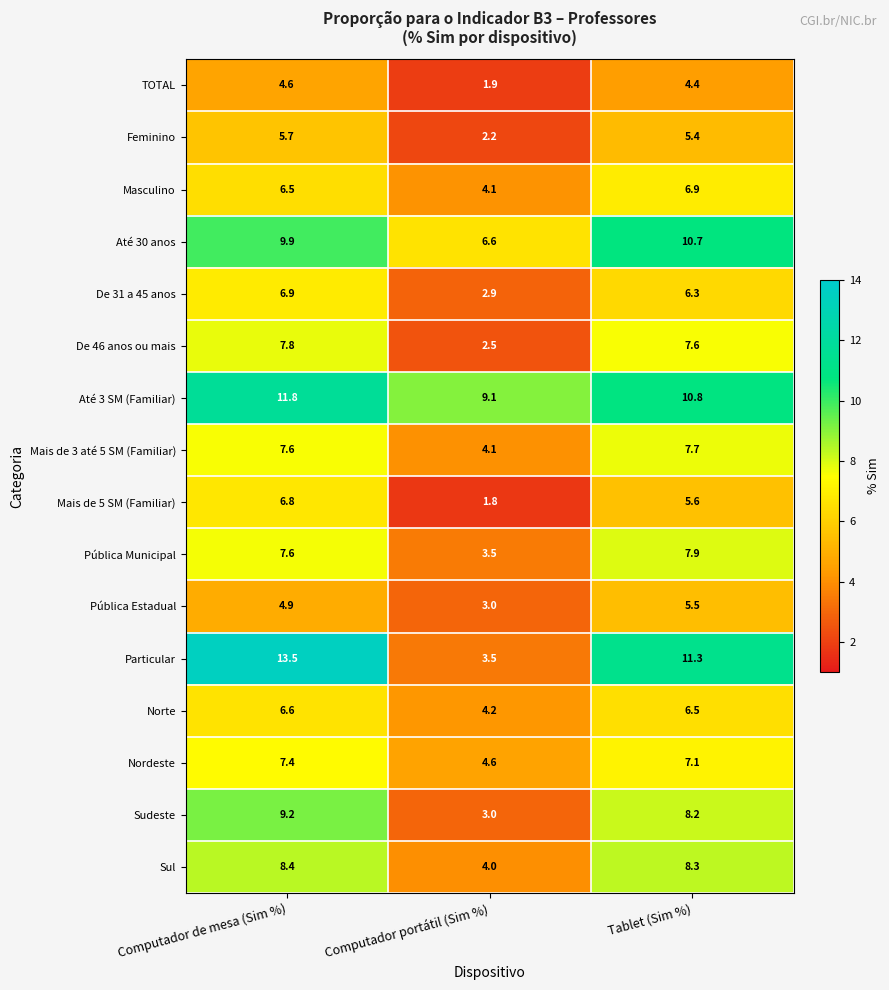

Is it true that Masculino equals 4.1 at Computador portátil (Sim %)?

True